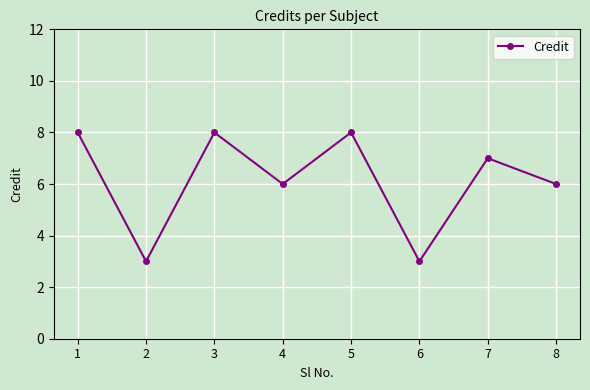

Does the chart have visible grid lines?

Yes